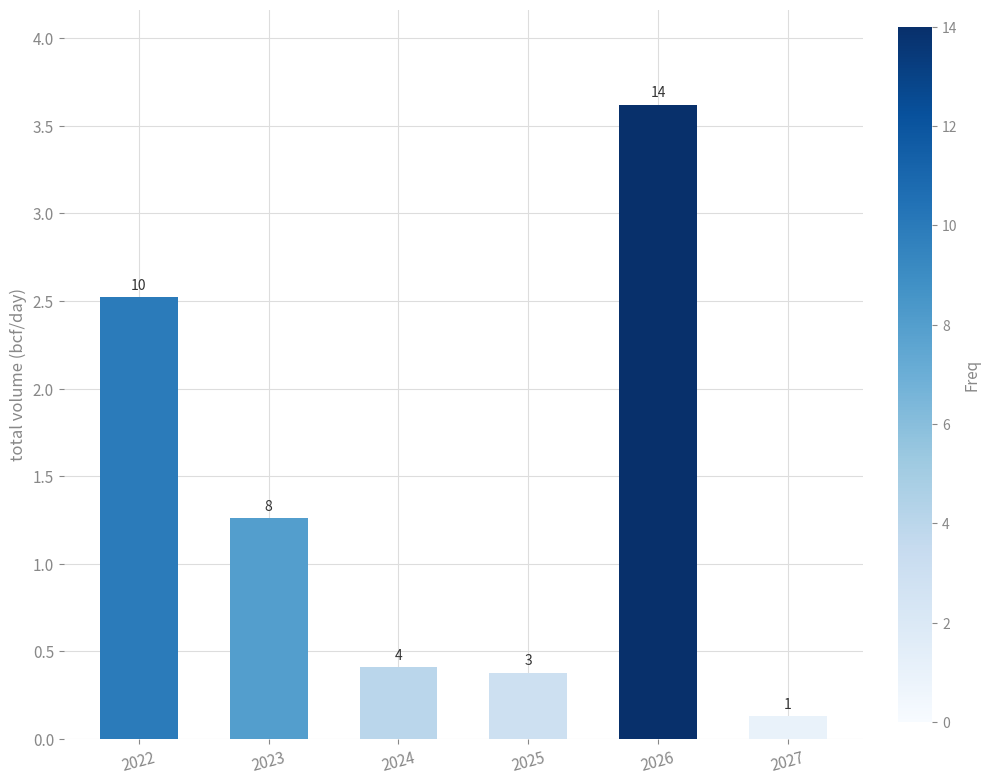

Where is the data nearest to the value 1?

2023